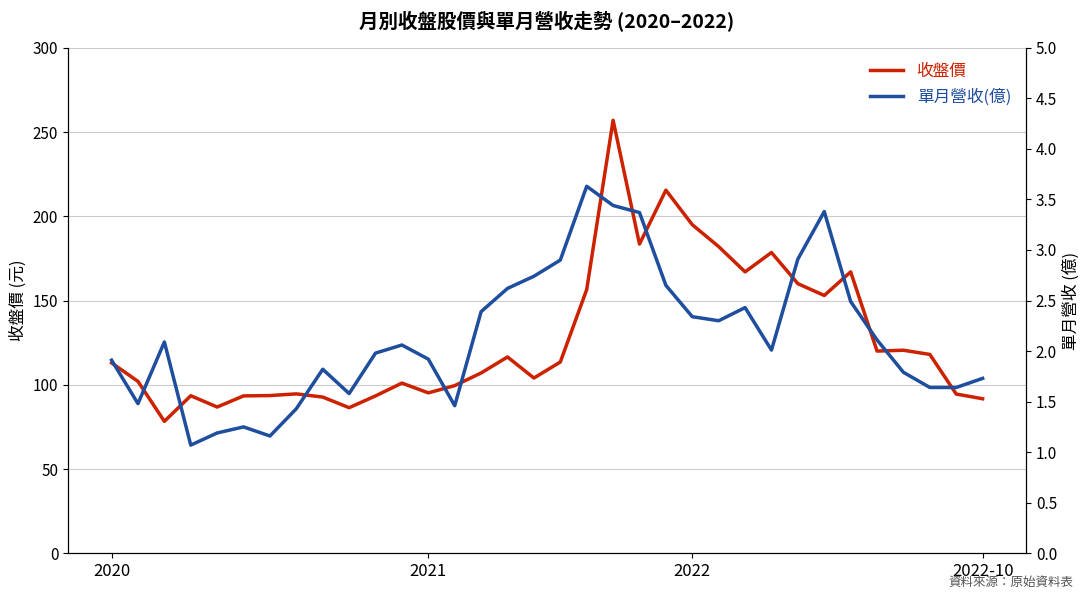

Is it true that 收盤價 equals 86.4 at 9?

True